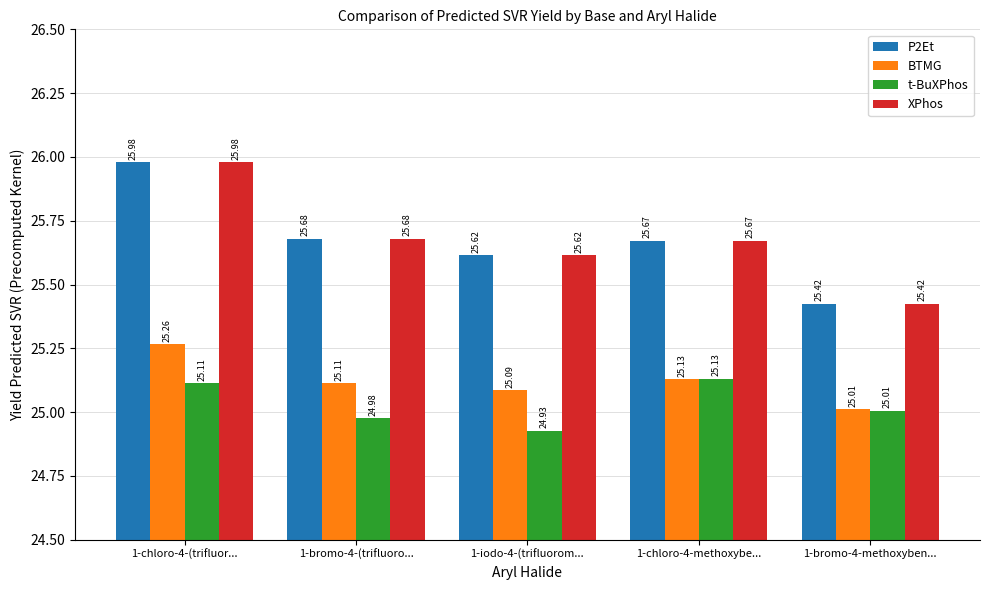

Is it true that P2Et equals 26.0 at 1-chloro-4-(trifluor...?

True